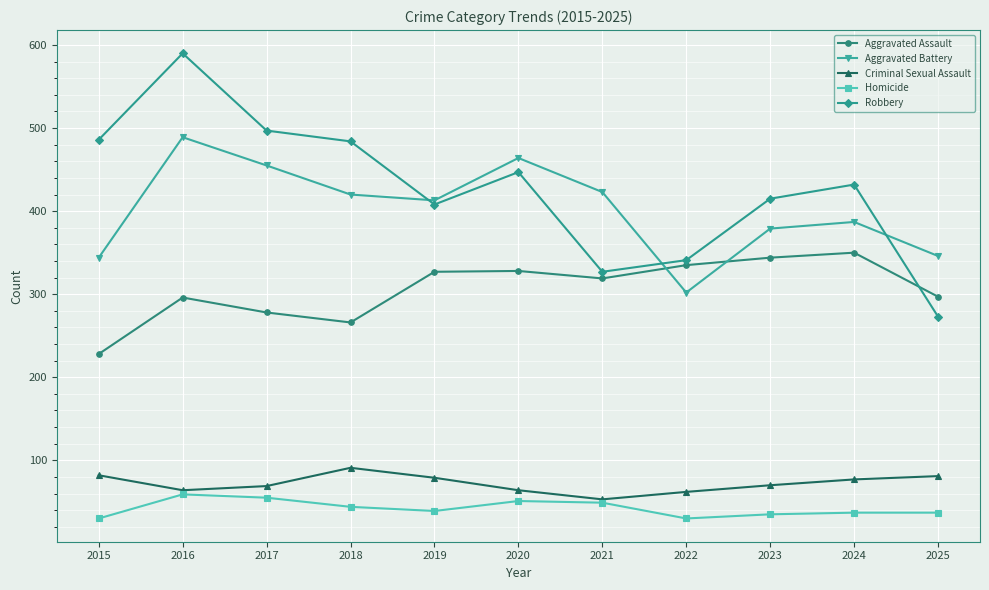

Does the chart have visible grid lines?

Yes